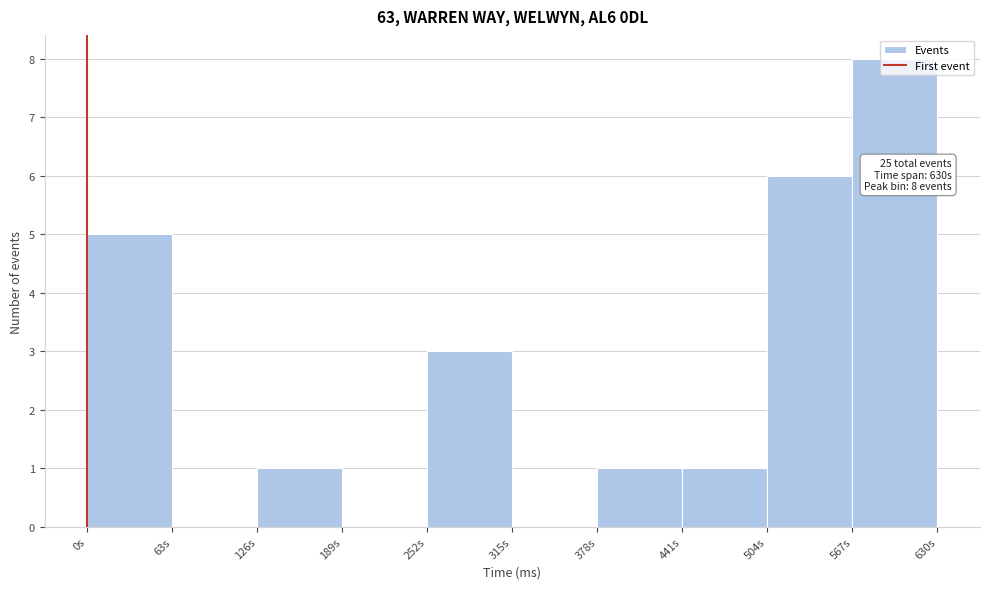

Which range on the x-axis has the tallest bar?

570 to 630